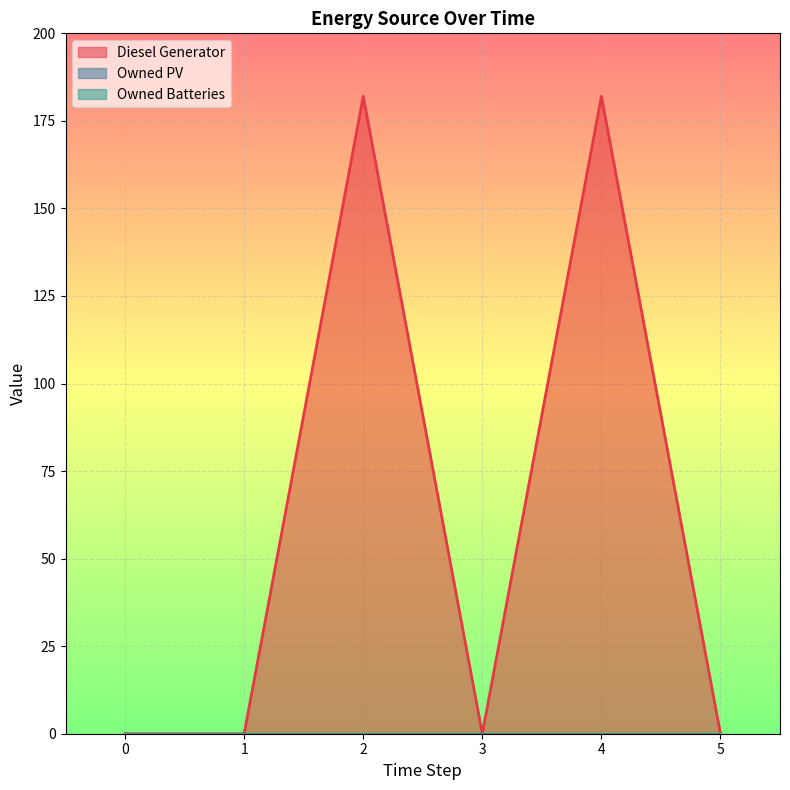

What is the spread (max minus min) of values at 2?

182